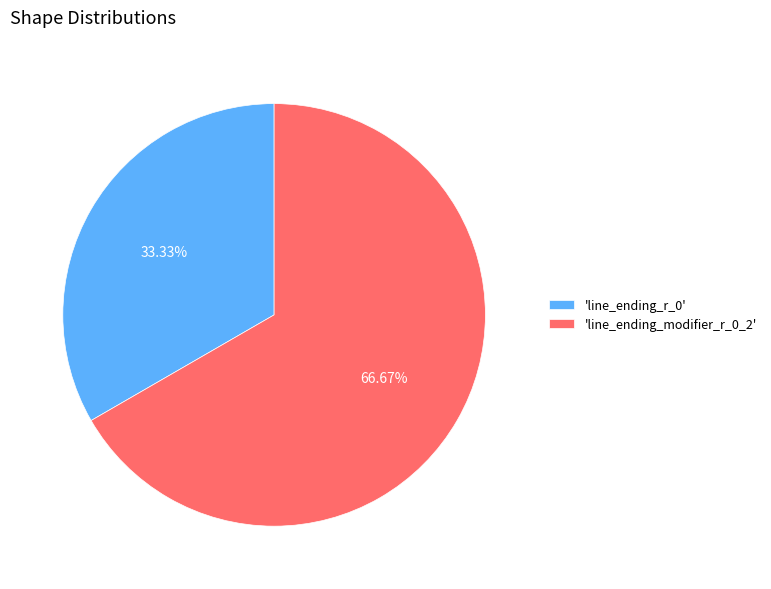

Count the number of slices in the pie.

2